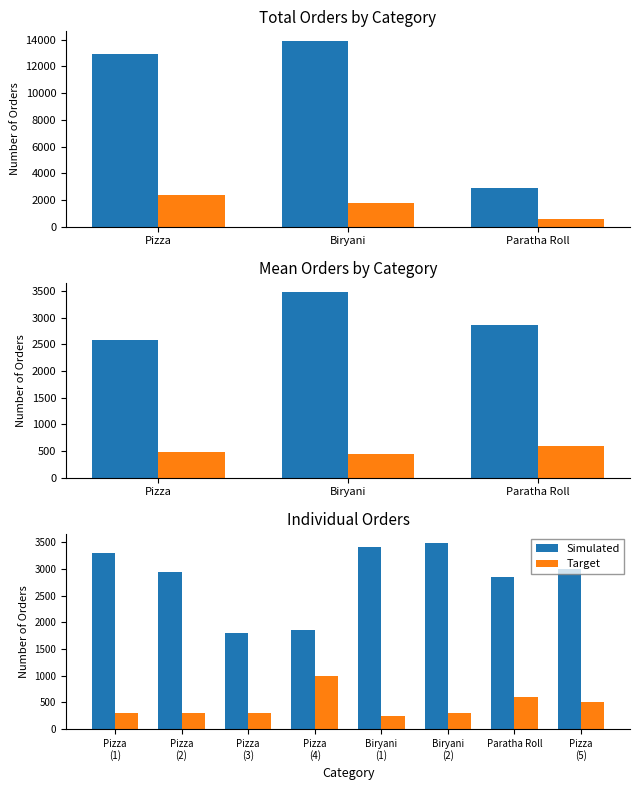

List the series in order of their overall mean, highest first.

Simulated, Target